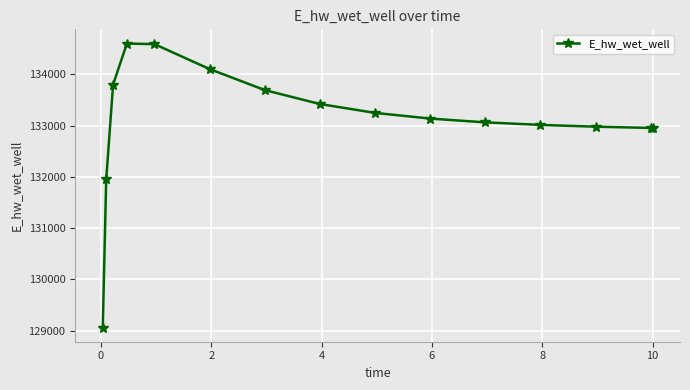

What is the maximum value shown in the chart?

134601.4